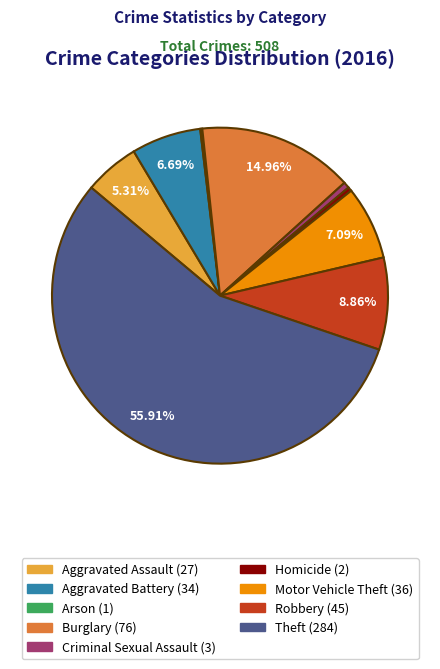

How much of the chart is everything except Motor Vehicle Theft?

92.9%